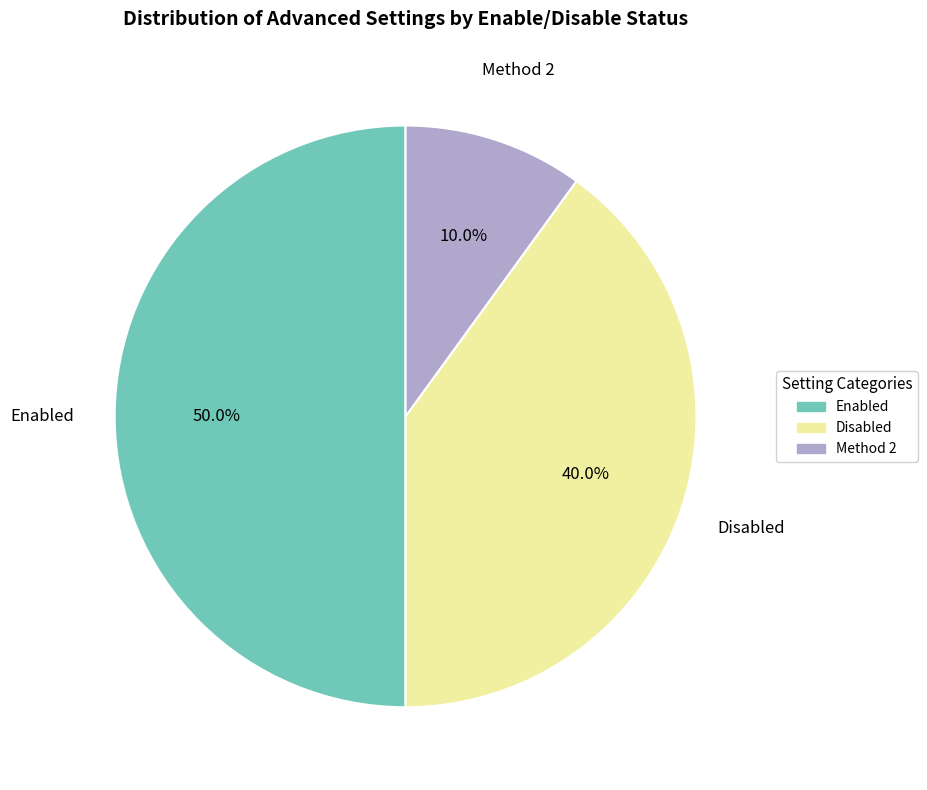

How many slices are in this pie chart?

3